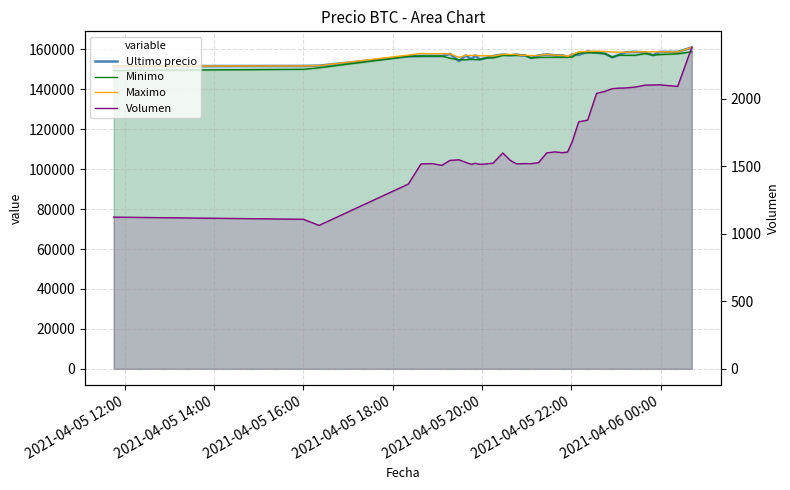

In Maximo, how many points are higher than both neighbors (excluding endpoints)?

8